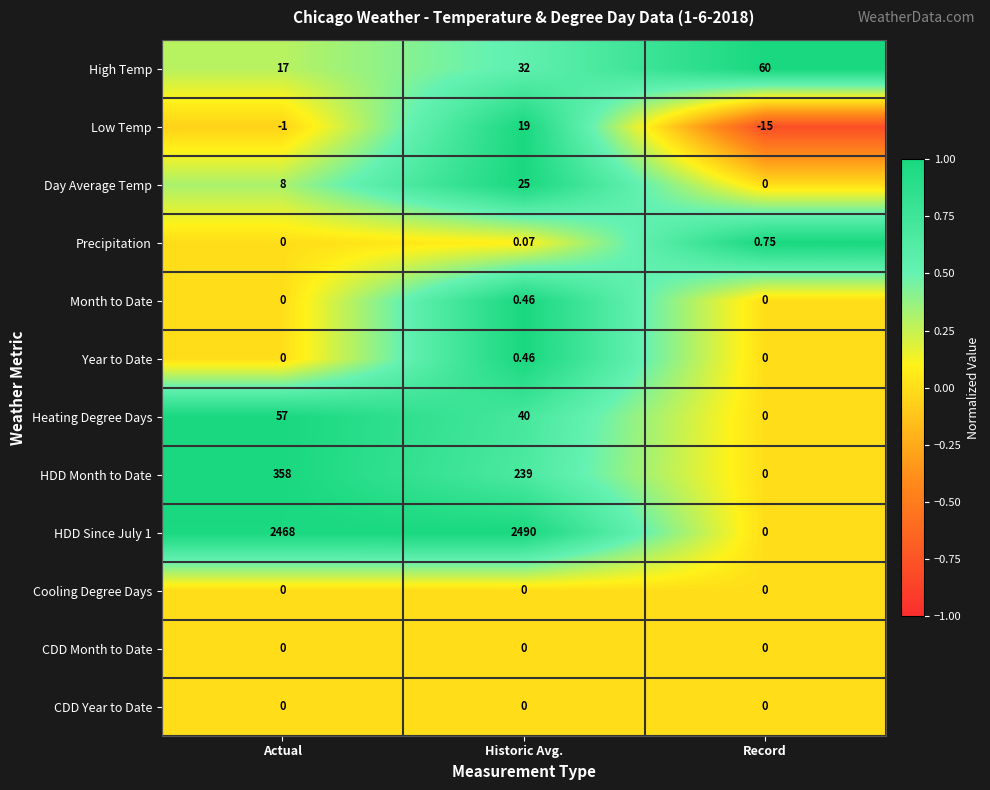

Where does the Heating Degree Days series first go above 40?

Actual